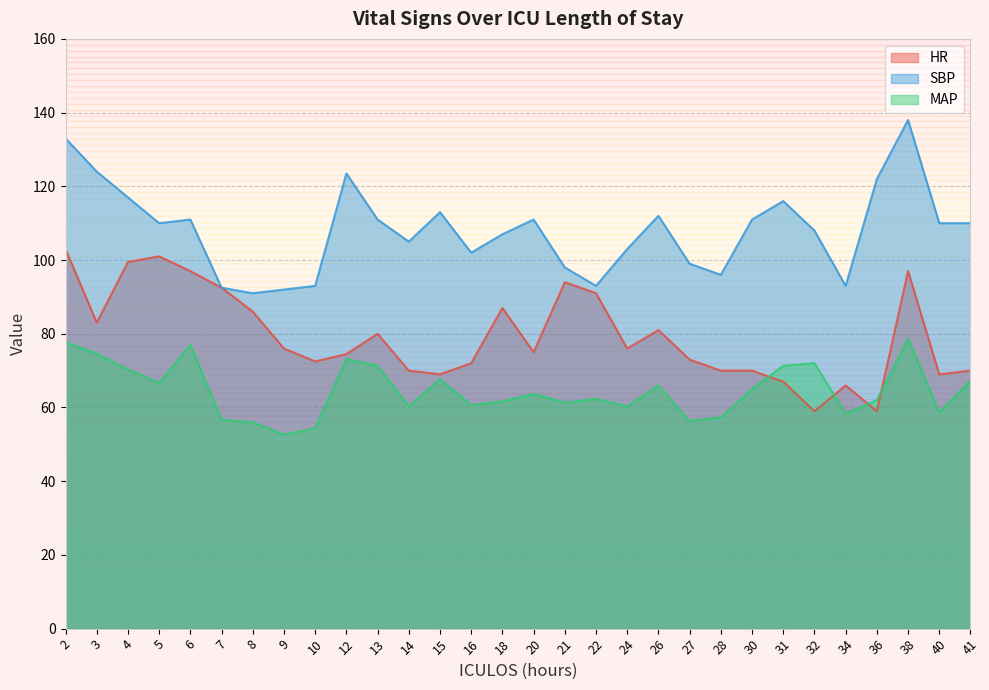

Reading left to right, transcribe all the data shown in this chart.

HR: 103.0	83.0	99.5	101.0	97.0	92.5	86.0	76.0	72.5	74.5	80.0	70.0	69.0	72.0	87.0	75.0	94.0	91.0	76.0	81.0	73.0	70.0	70.0	67.0	59.0	66.0	59.0	97.0	69.0	70.0
SBP: 133.0	124.0	117.0	110.0	111.0	92.5	91.0	92.0	93.0	123.5	111.0	105.0	113.0	102.0	107.0	111.0	98.0	93.0	103.0	112.0	99.0	96.0	111.0	116.0	108.0	93.0	122.0	138.0	110.0	110.0
MAP: 77.7	74.7	70.3	66.7	77.0	56.7	56.0	52.7	54.3	73.2	71.3	60.3	67.7	60.7	61.7	63.7	61.3	62.3	60.3	66.0	56.3	57.3	65.0	71.3	72.0	58.3	62.0	78.7	58.7	67.3